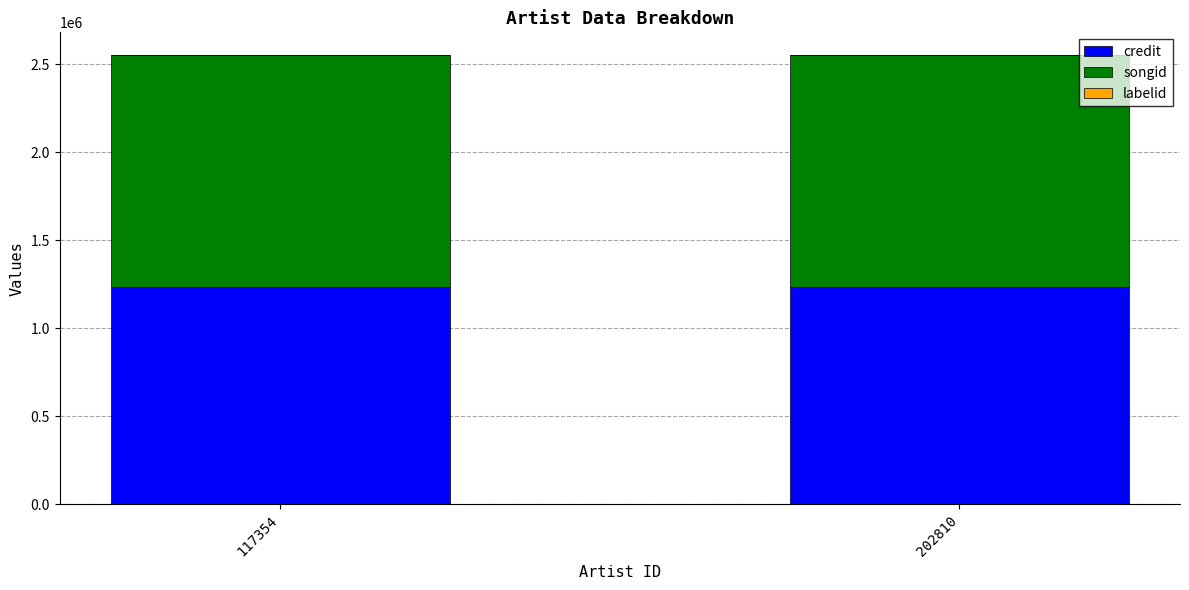

What is the sum of all credit values?

2472594